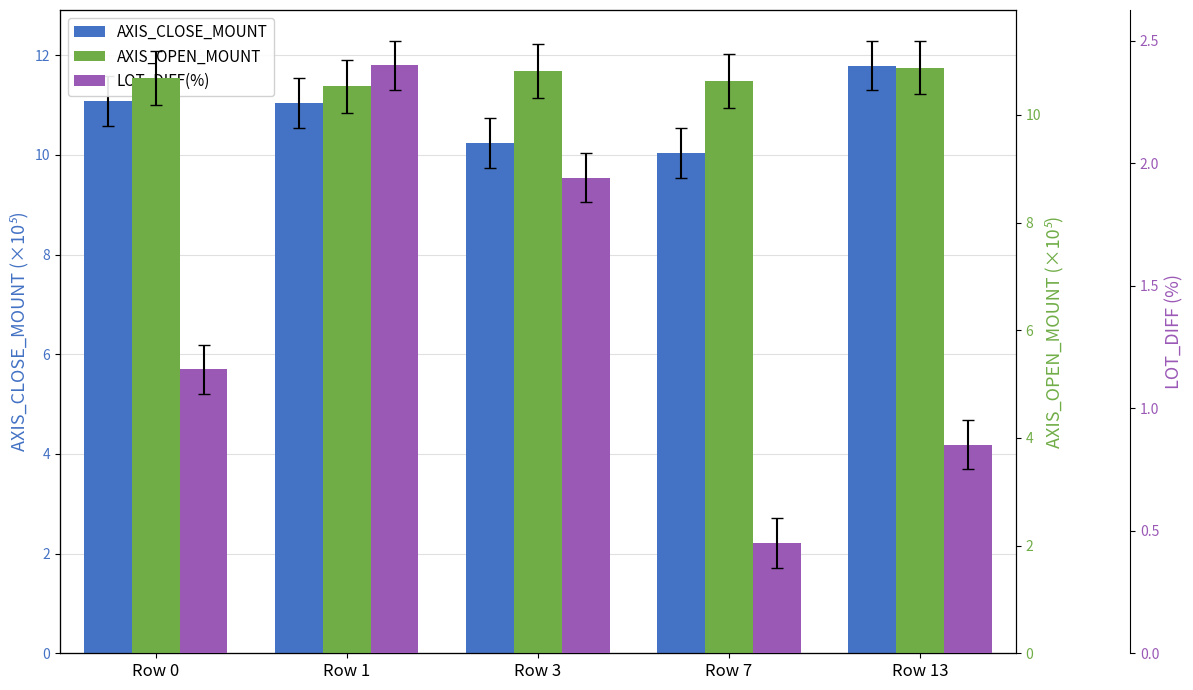

What is the maximum value for LOT_DIFF(%)?

2.4